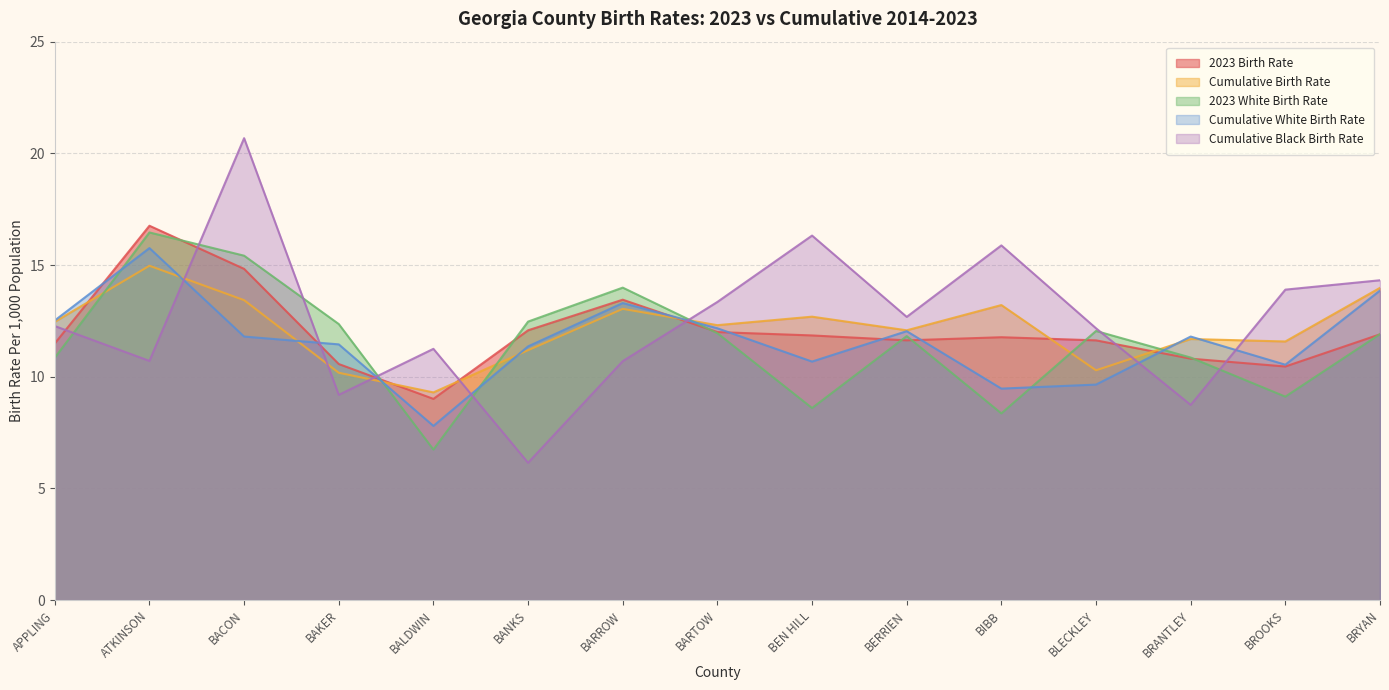

Which has a higher value, BIBB or BERRIEN?

BIBB